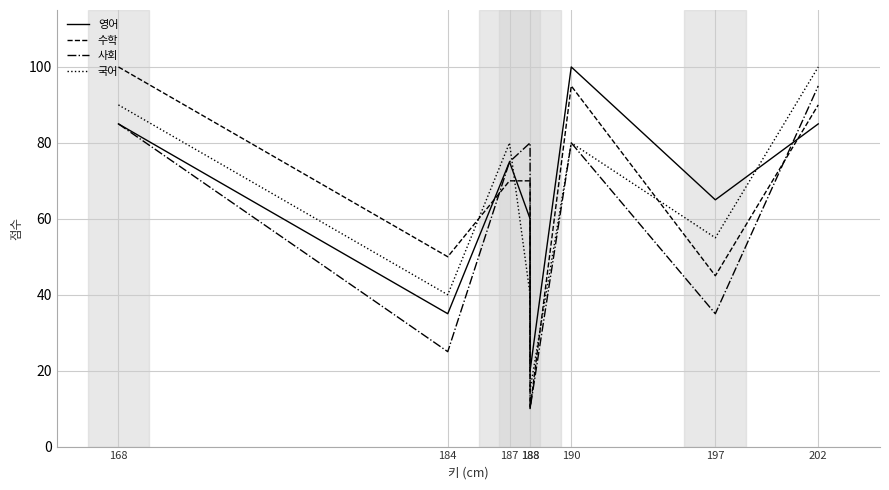

Where do 수학 and 영어 first cross each other?

184 and 187